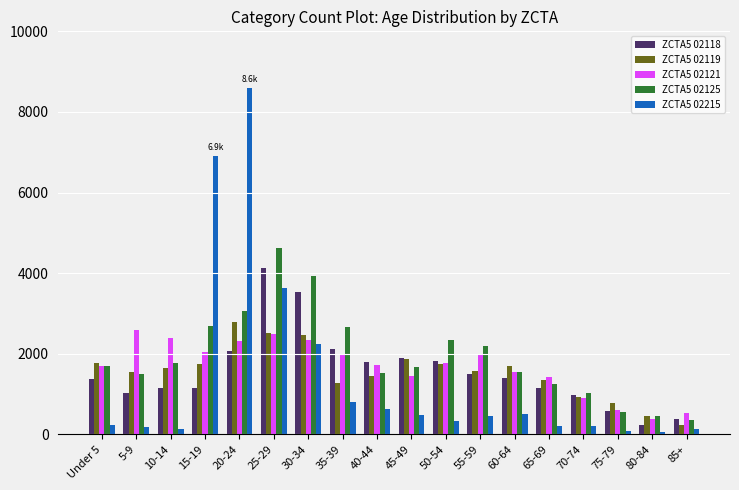

List the series in order of their peak value, highest first.

ZCTA5 02215, ZCTA5 02125, ZCTA5 02118, ZCTA5 02119, ZCTA5 02121